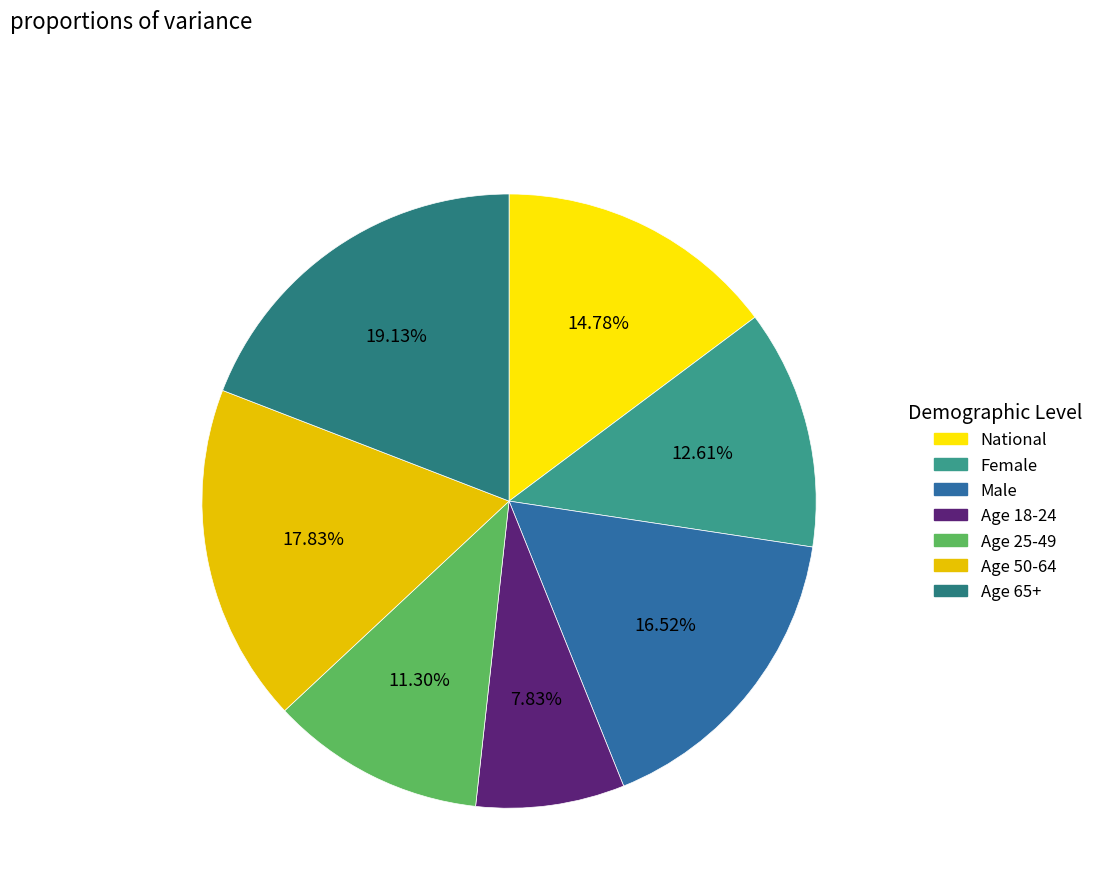

Count the number of slices in the pie.

7